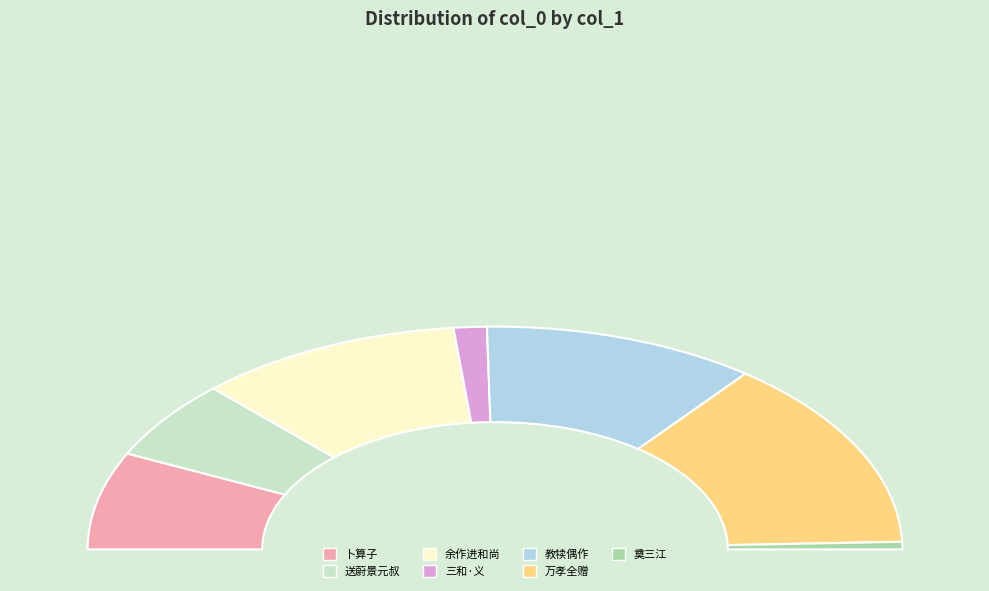

Count the number of slices in the pie.

7